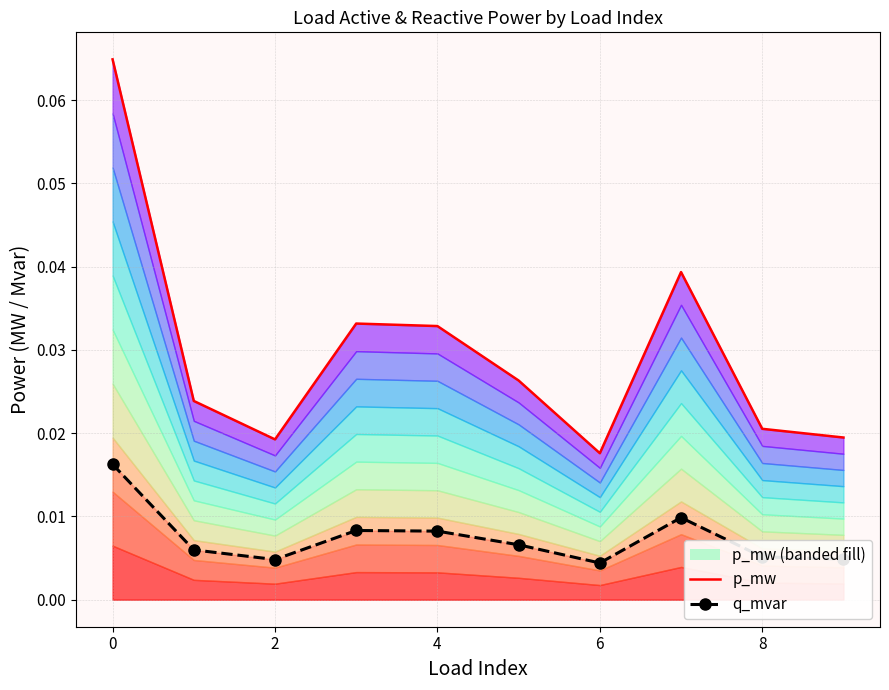

True or false: p_mw and q_mvar cross at least once.

False